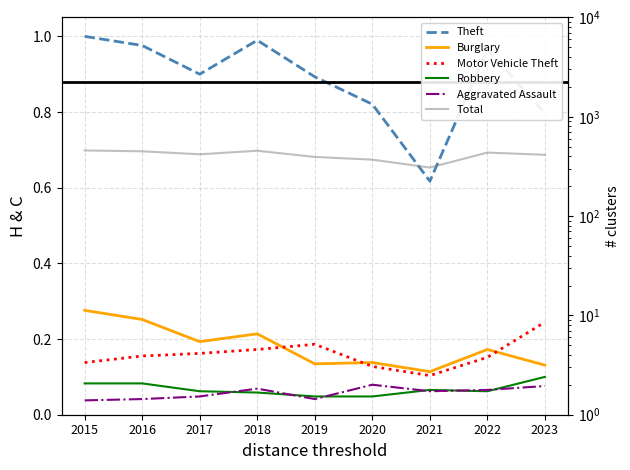

What is the total value across all series at 2018?

456.5